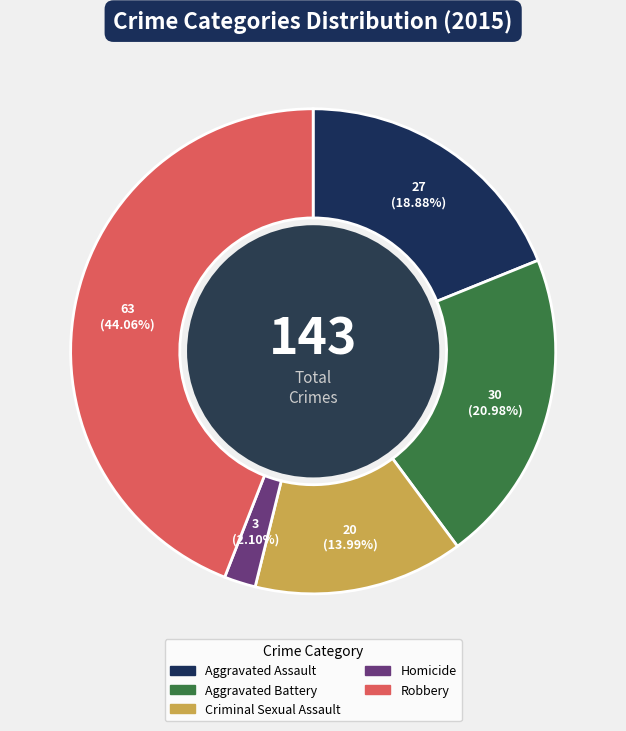

Which category has the smallest portion of the pie?

Homicide